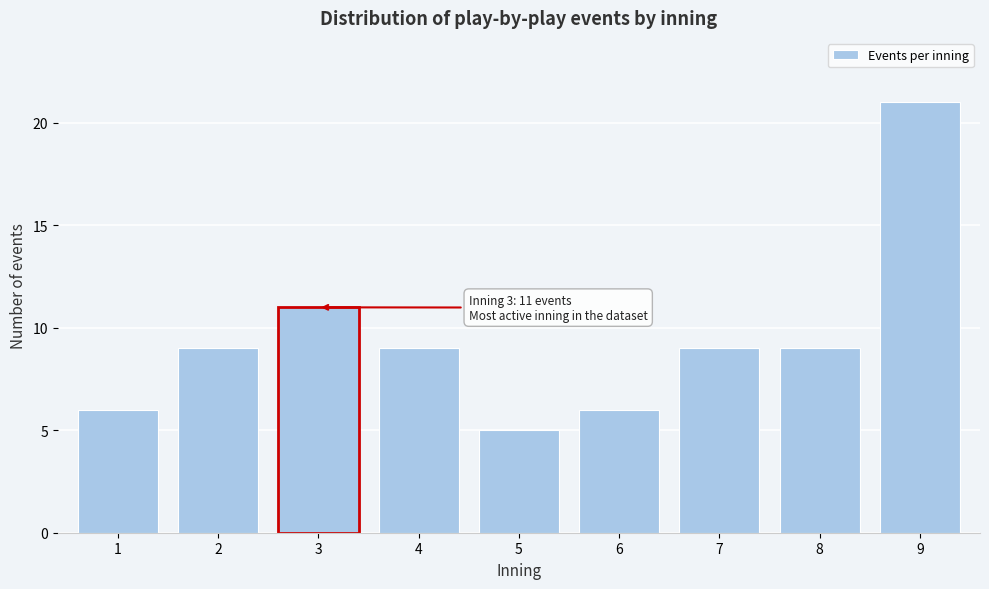

Reading right to left, transcribe all the data shown in this chart.

21	9	9	6	5	9	11	9	6